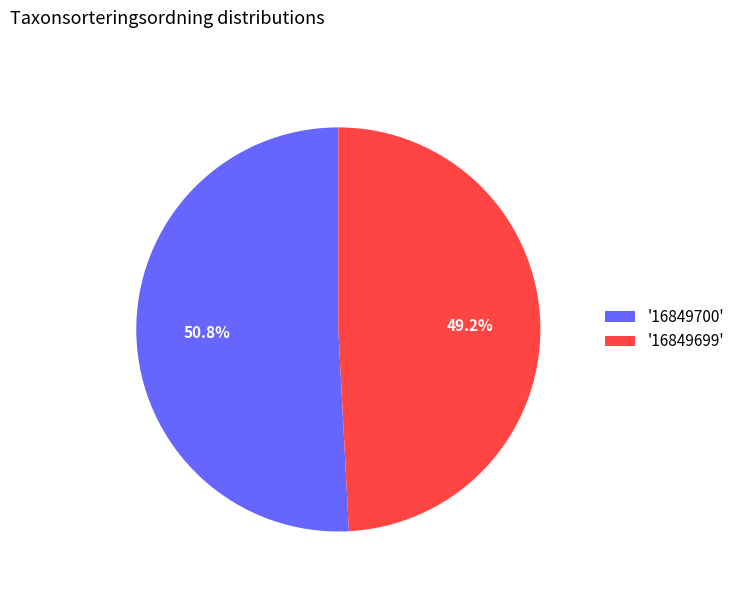

Approximately how many times larger is the value at '16849700' compared to '16849699'?

1.0